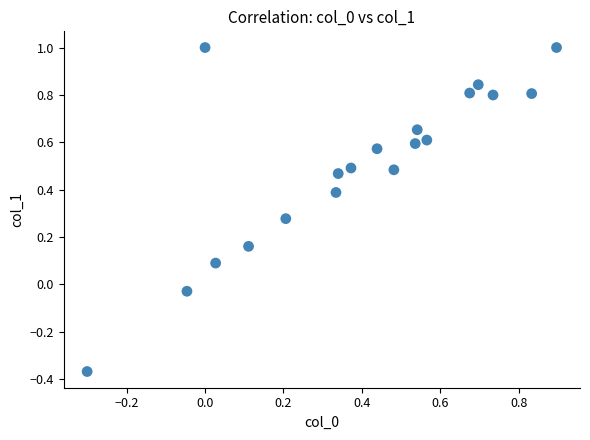

What is the range of Y values (max minus min)?

1.4